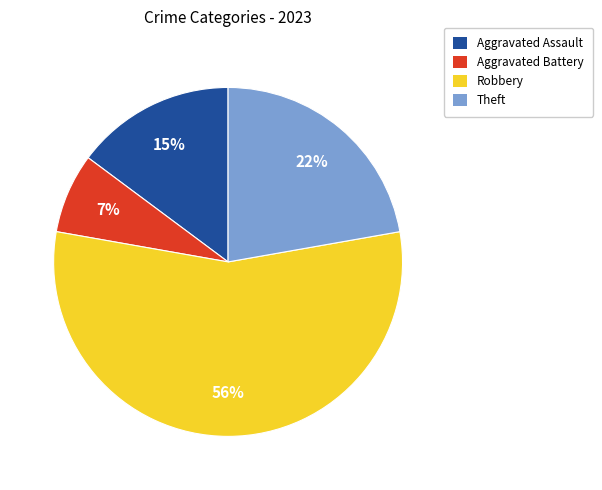

To the nearest percent, what is the average slice percentage?

25%